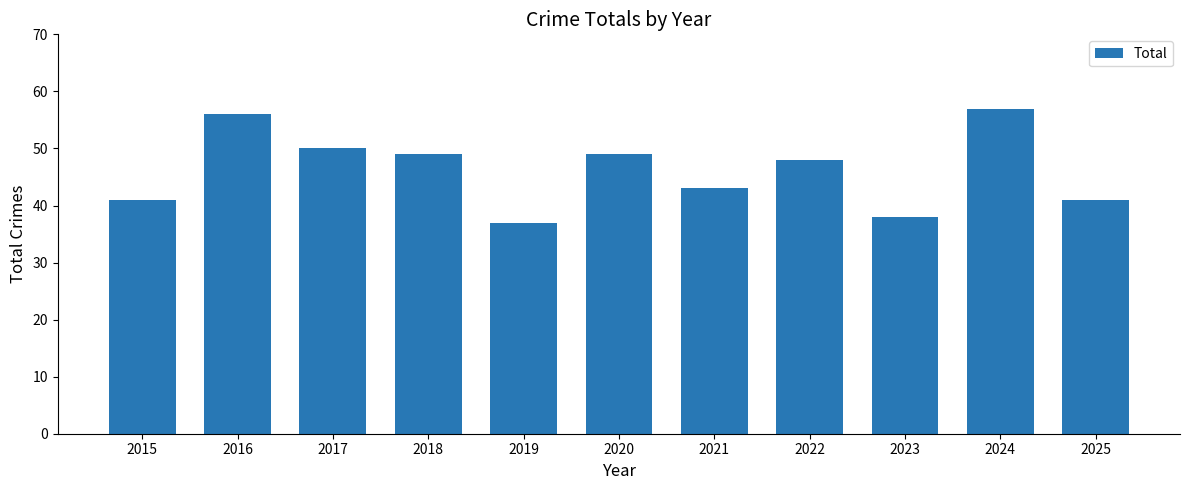

What is the change in value from 2023 to 2024?

+19